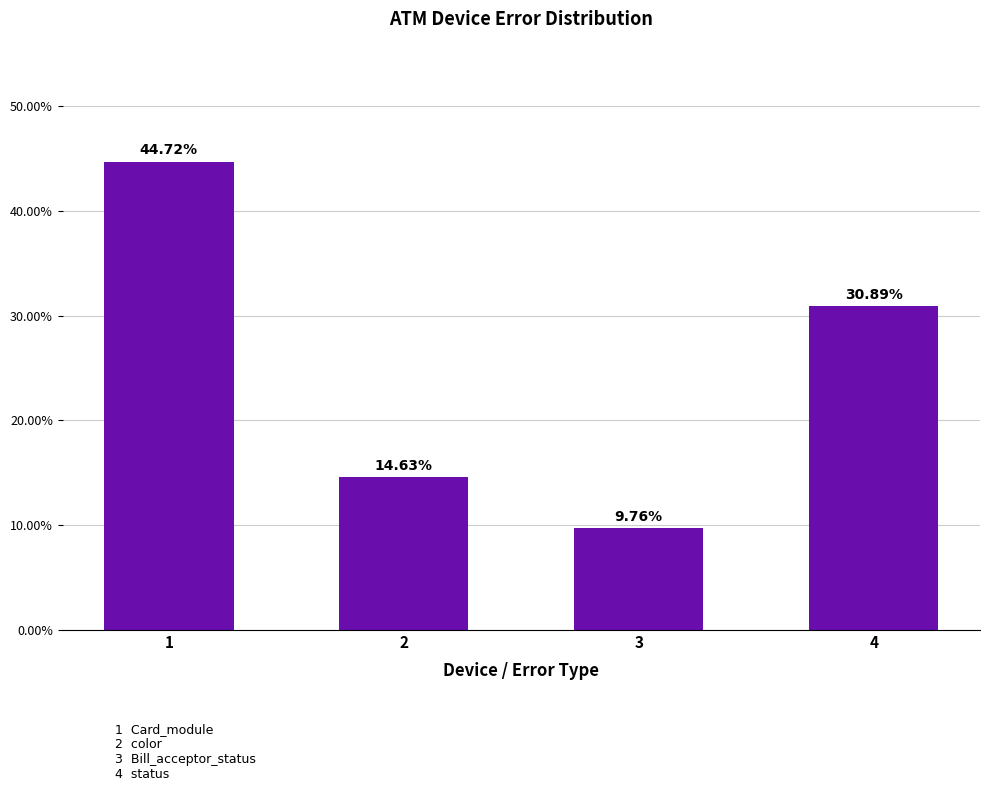

Does the chart contain any negative values?

No